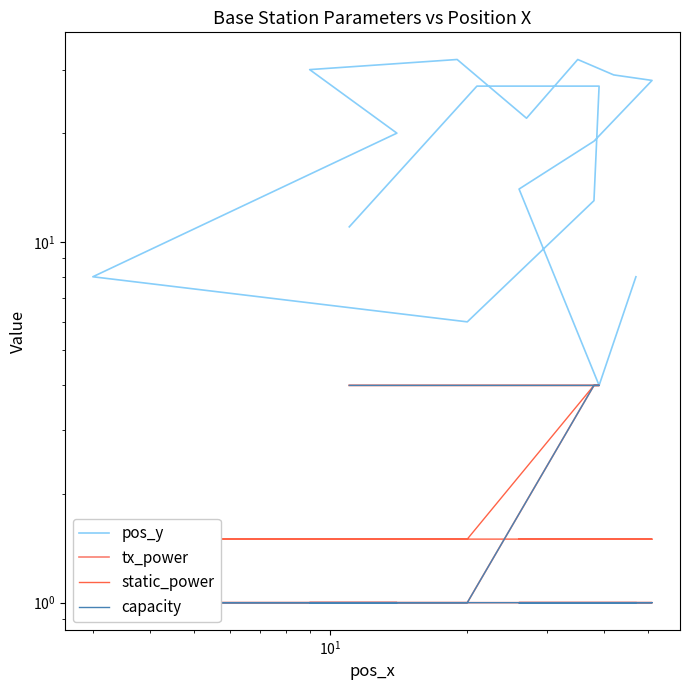

True or false: pos_y and tx_power cross at least once.

False